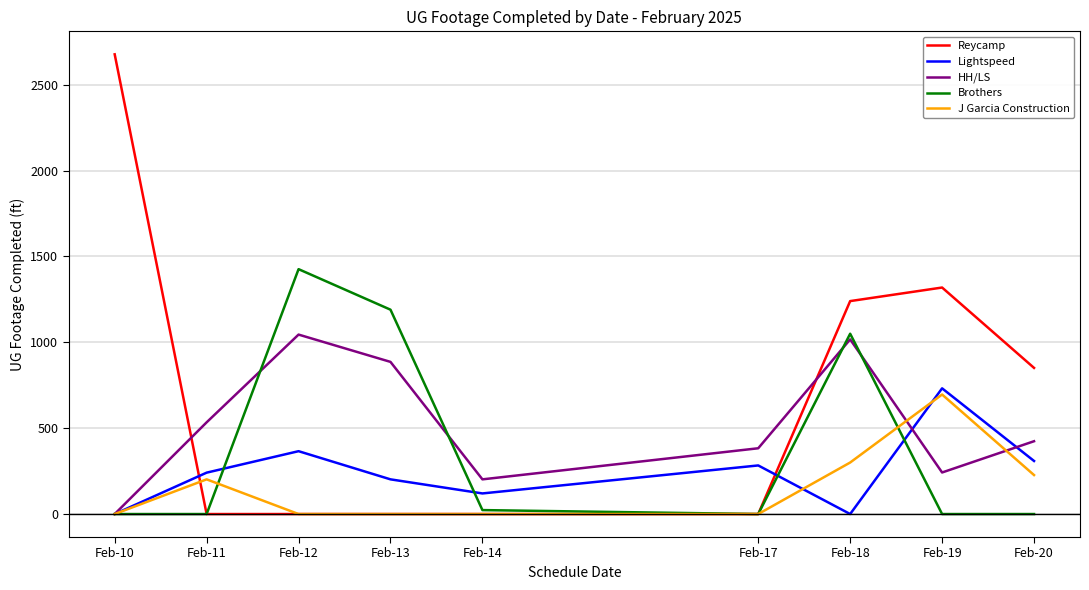

How many distinct data groups are displayed?

5